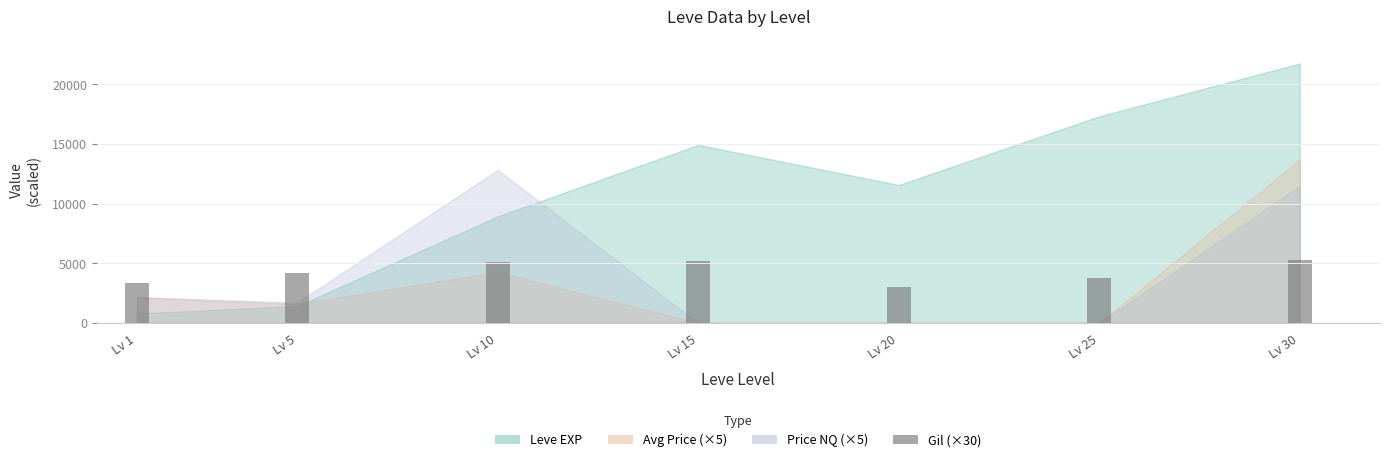

What is the approximate value at Lv 30?

5250